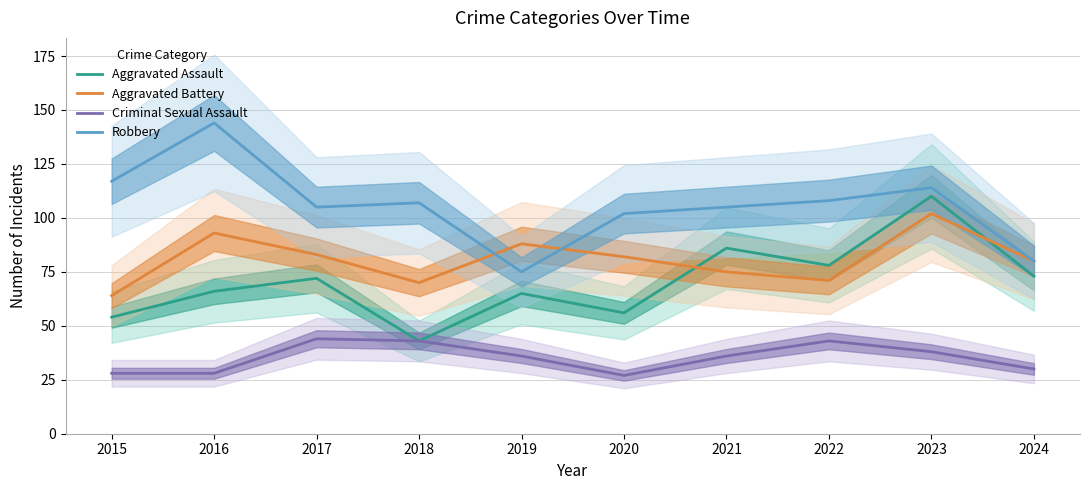

How many lines are shown in the chart?

4